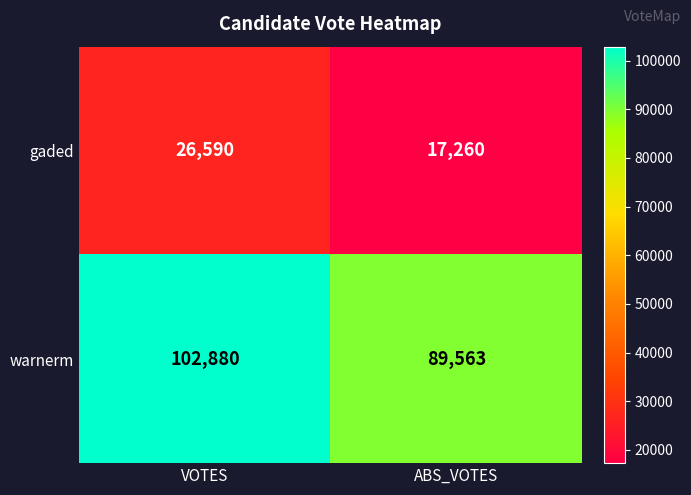

The gaded series shows 13771 at VOTES. True or false?

False